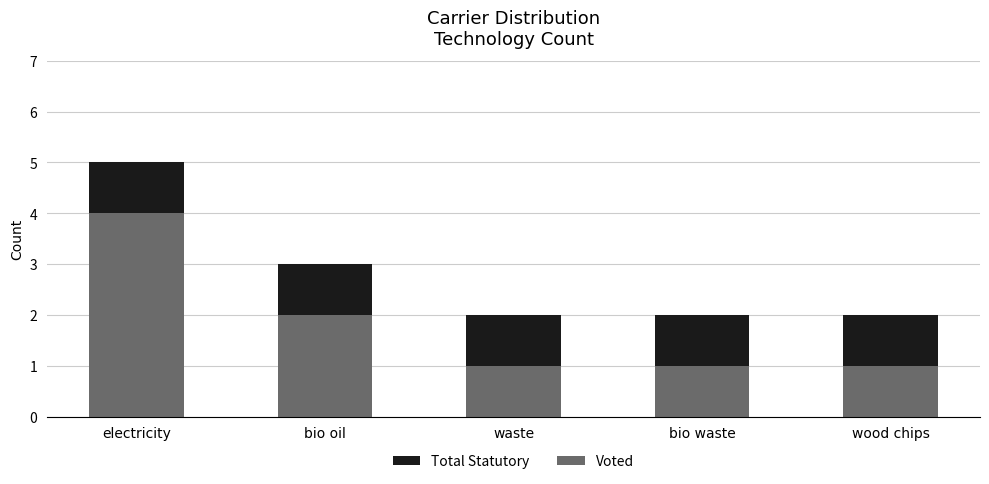

What is the total value across all series at bio oil?

3